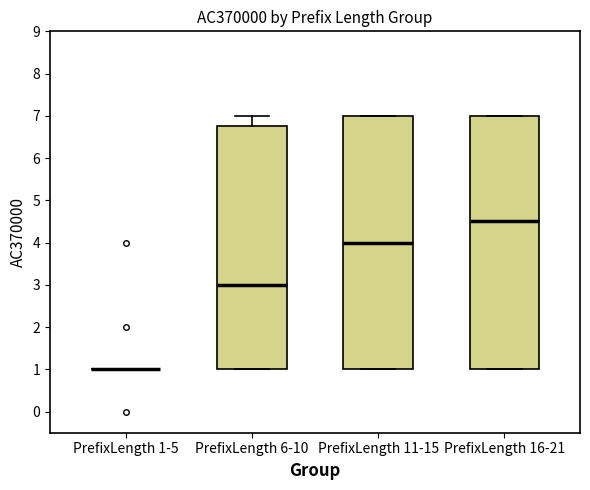

Where is the upper edge of the box for PrefixLength 11-15 on the y-axis? The values are not printed on the chart, so give them approximately, as read against the axis.

7.0